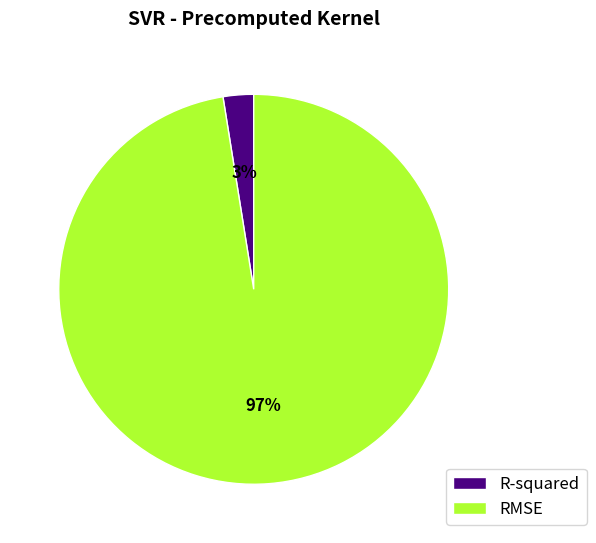

True or false: R-squared accounts for 3% of the total.

True